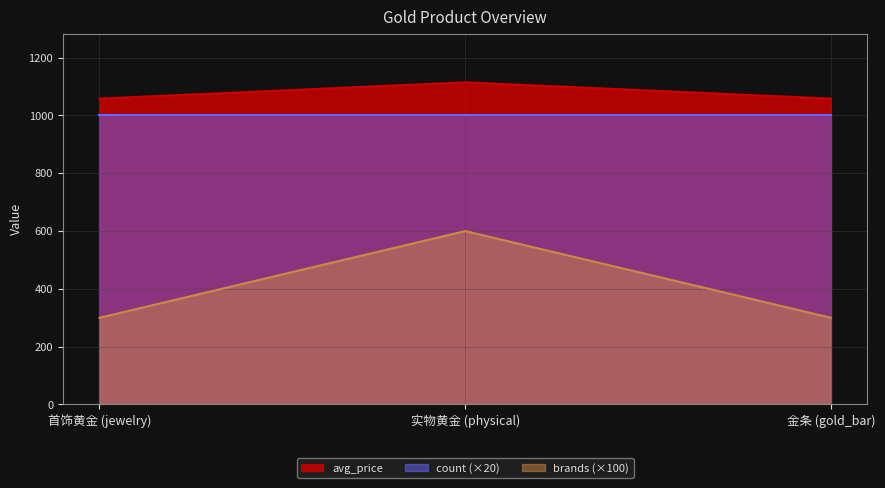

What is the maximum value shown in the chart?

1114.7